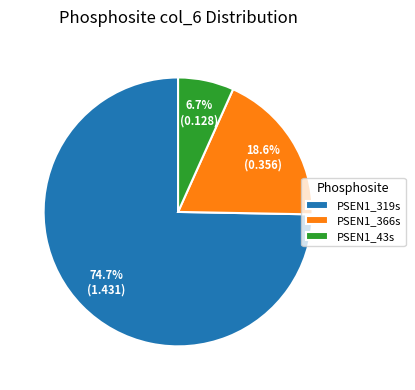

To the nearest percent, what is the average slice percentage?

33%